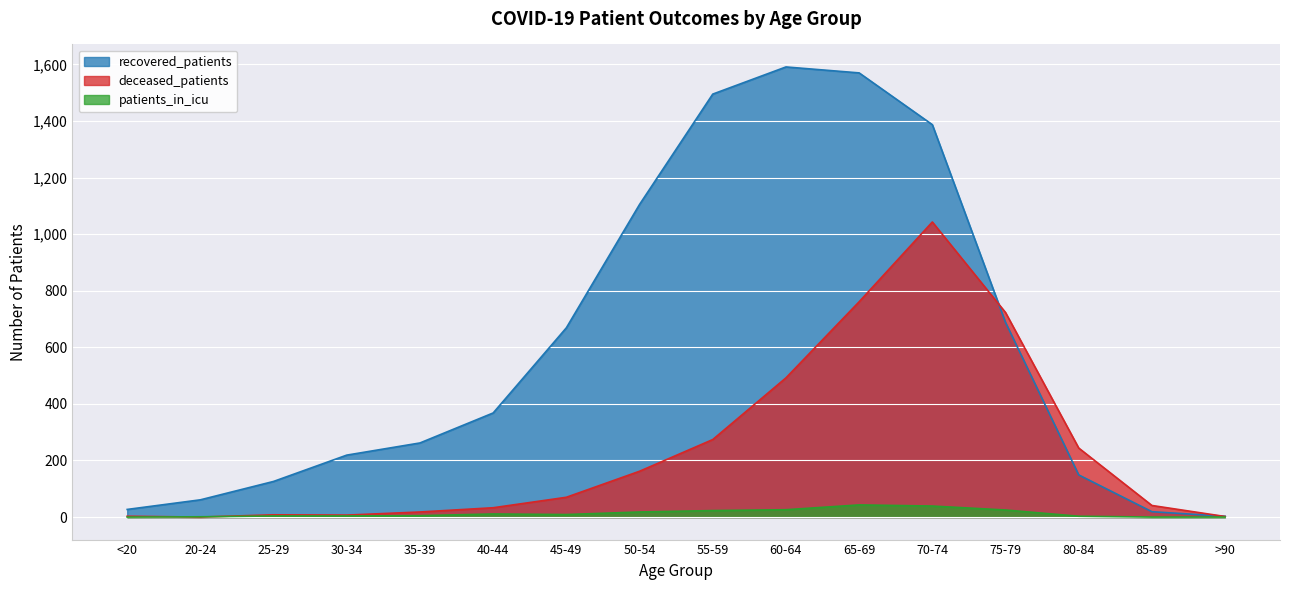

What is the difference between the second highest and minimum values in the recovered_patients series?

1567